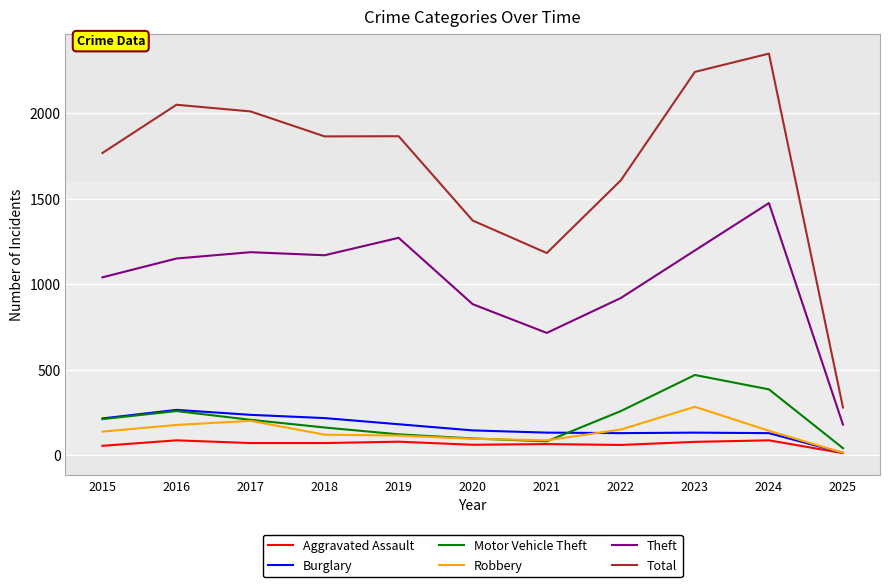

True or false: Motor Vehicle Theft has a value of 123 at 2019.

True